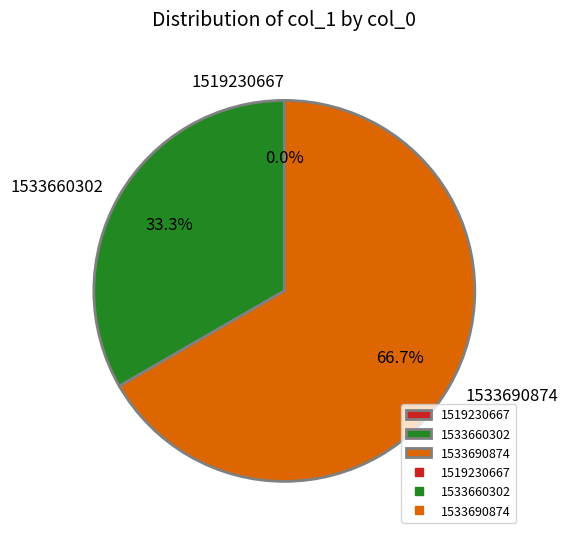

Does 1533660302 represent more than half of the total?

No